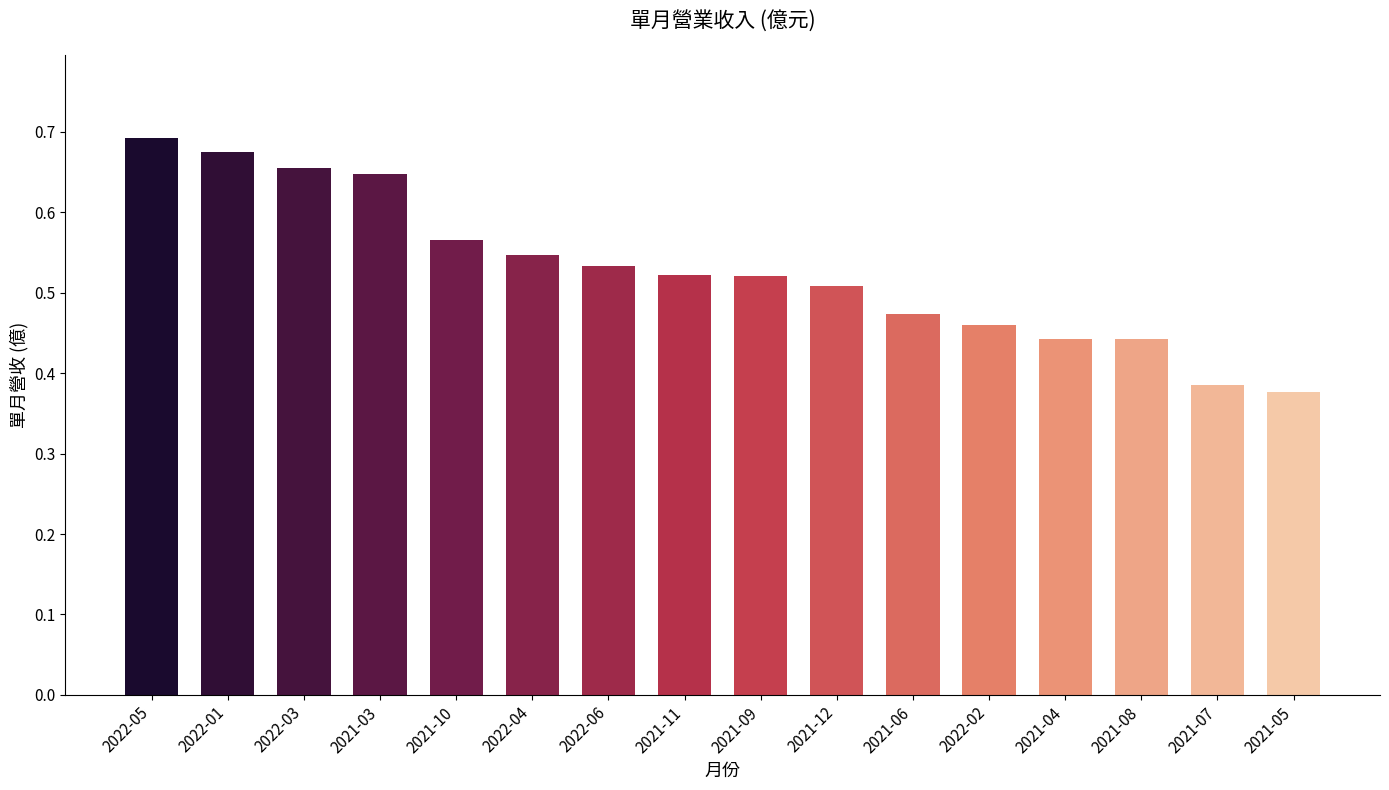

Count the number of data series in this chart.

1